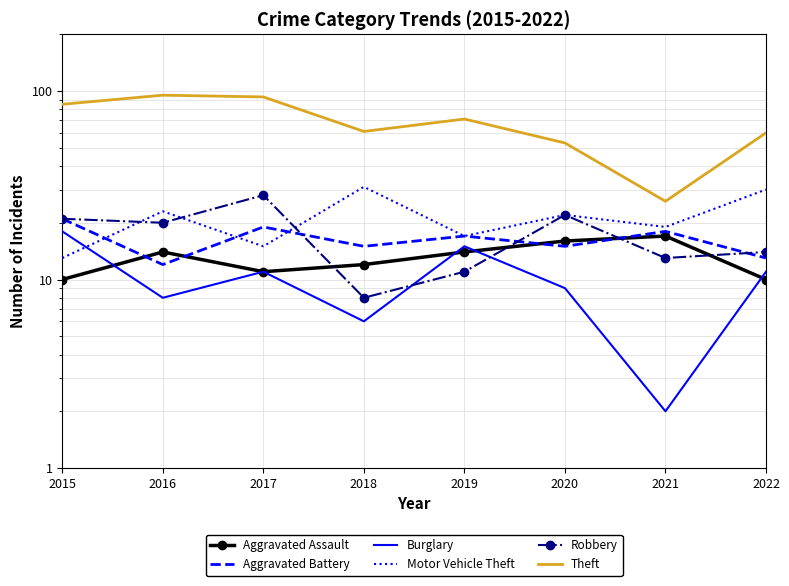

Which series has the largest range (max minus min)?

Theft